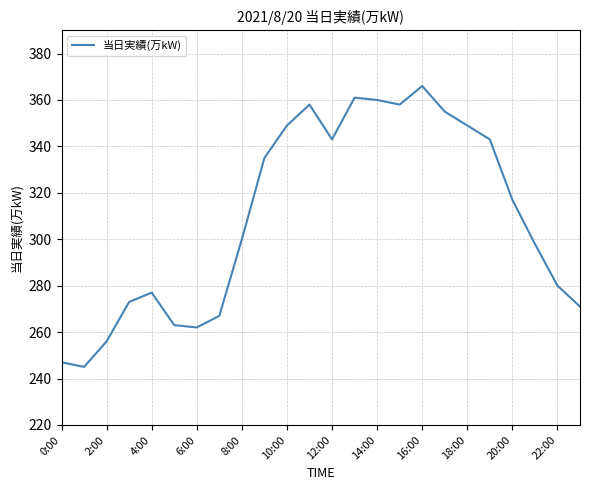

What is the minimum value shown in the chart?

245